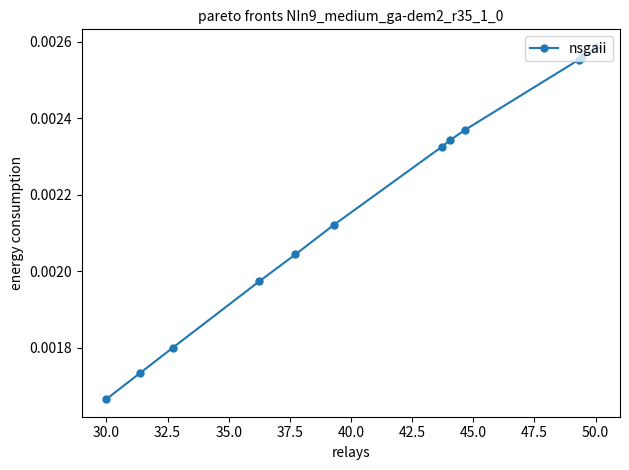

Count the values in the range 0 to 1.

12